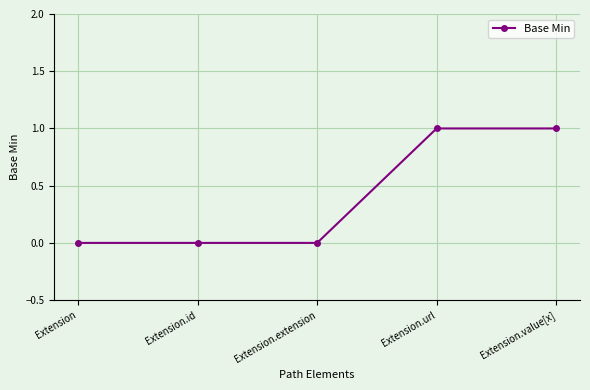

Is it true that the value at Extension.value[x] is 1?

True